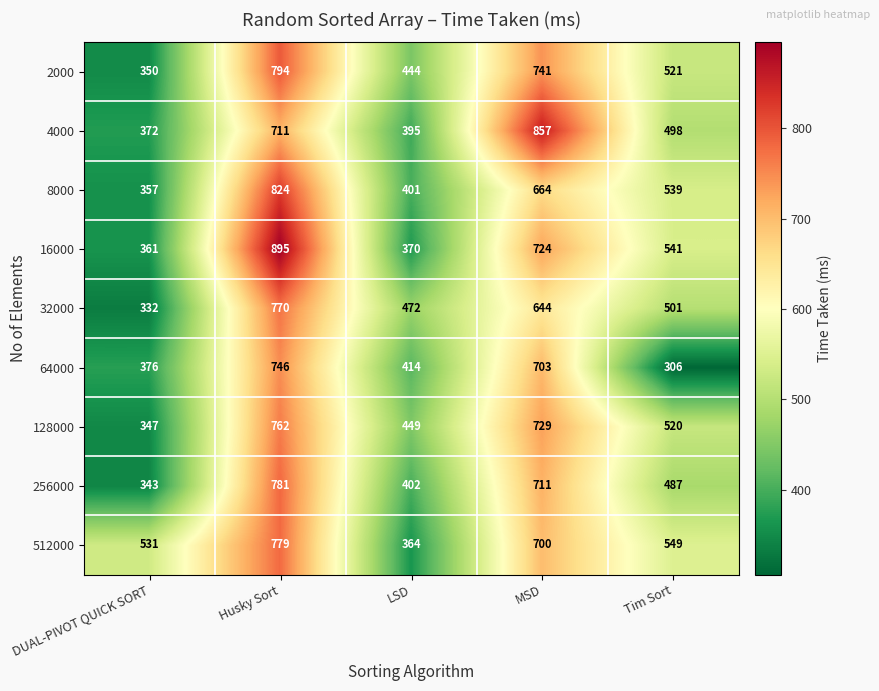

Rank the series by their maximum value, from highest to lowest.

16000, 4000, 8000, 2000, 256000, 512000, 32000, 128000, 64000